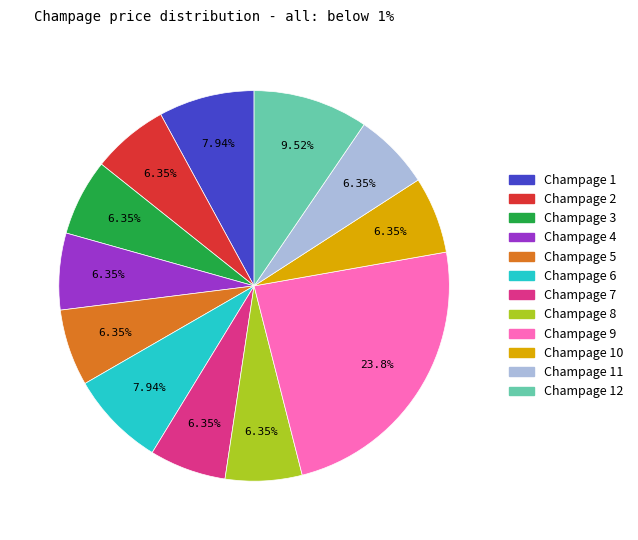

Is there any slice that represents more than half of the pie?

No